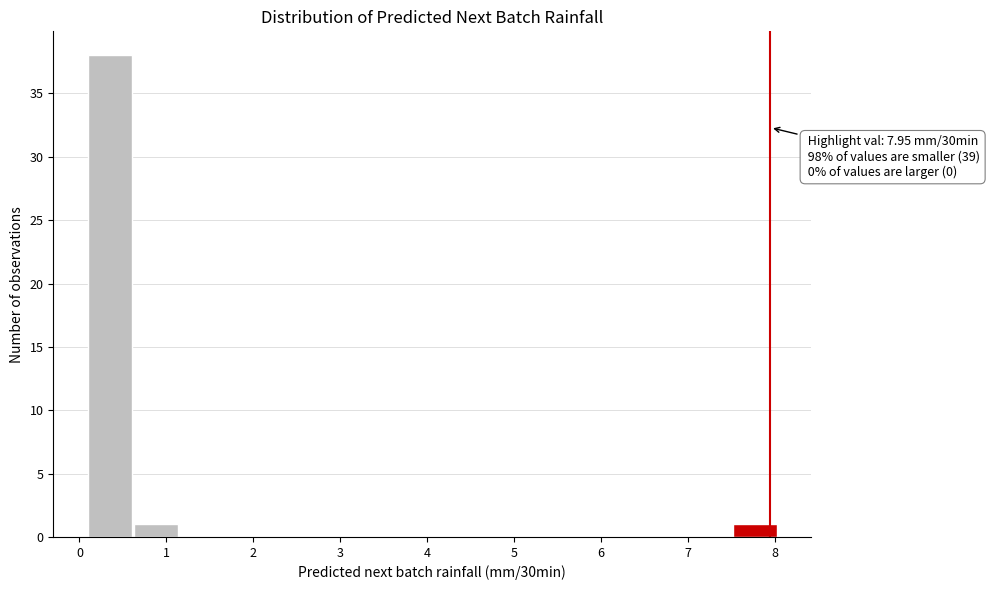

Which range on the x-axis has the tallest bar?

0.1 to 0.6